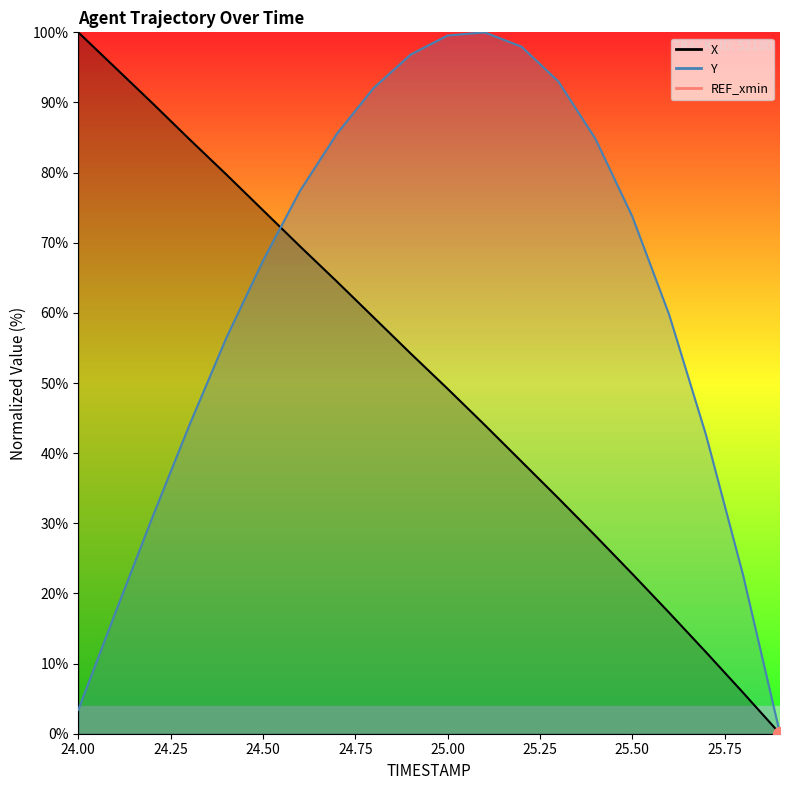

Reading right to left, list all the values displayed in this chart.

X: 25.9=0.0	25.8=5.9	25.7=11.6	25.6=17.2	25.5=22.8	25.4=28.2	25.3=33.6	25.2=38.8	25.1=44.0	25.0=49.2	24.9=54.2	24.8=59.3	24.7=64.5	24.6=69.5	24.5=74.6	24.4=79.8	24.3=84.8	24.2=89.9	24.1=95.0	24.0=100.0
Y: 25.9=0.0	25.8=22.6	25.7=42.5	25.6=59.7	25.5=73.8	25.4=84.8	25.3=93.0	25.2=98.0	25.1=100.0	25.0=99.5	24.9=96.8	24.8=92.1	24.7=85.5	24.6=77.4	24.5=67.4	24.4=56.3	24.3=43.9	24.2=30.8	24.1=17.2	24.0=3.4